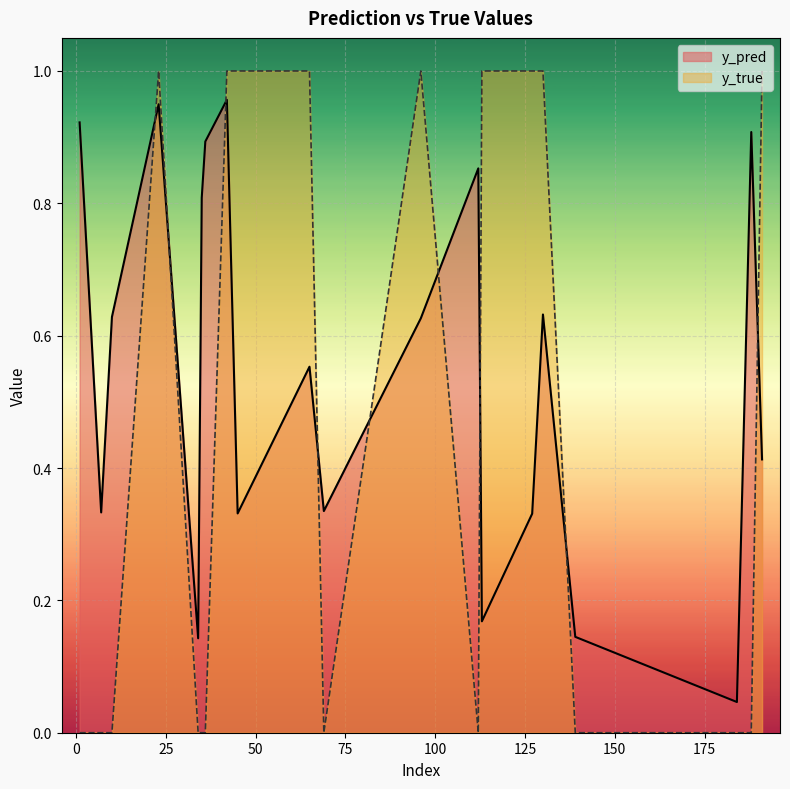

What is the highest value of the y_true series?

1.0